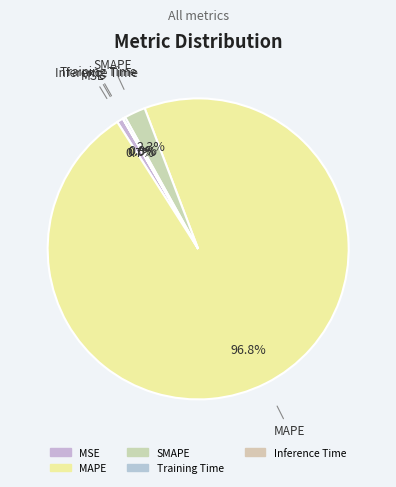

The Inference Time slice represents 1% of the pie. True or false?

False